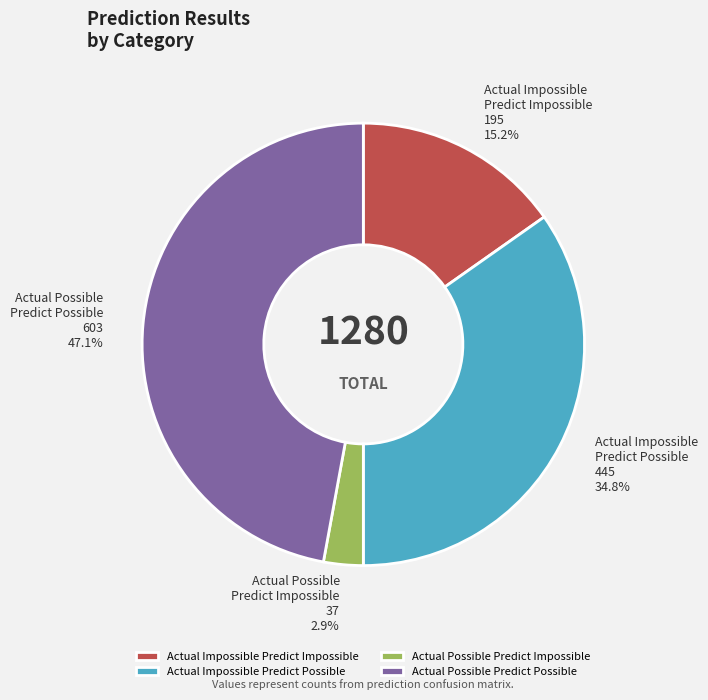

Is the sum of Actual Possible Predict Possible and Actual Impossible Predict Impossible greater than half?

Yes